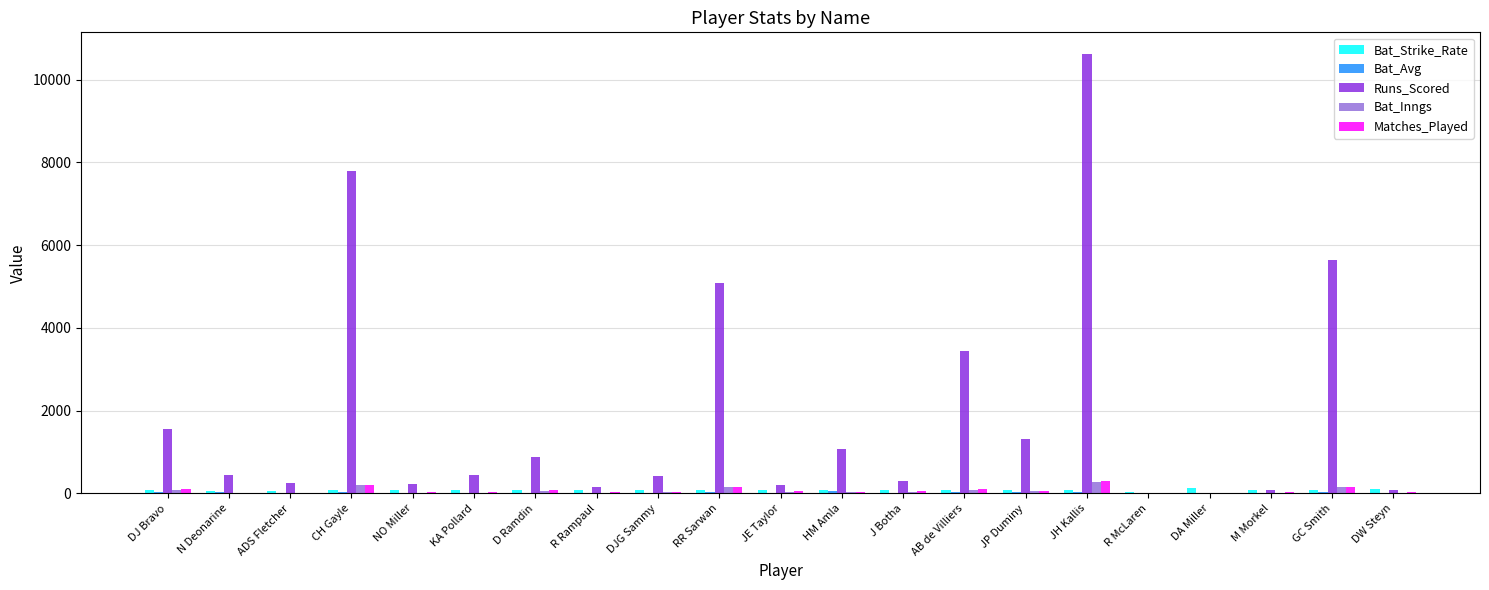

Which series has the largest total across all categories?

Runs_Scored